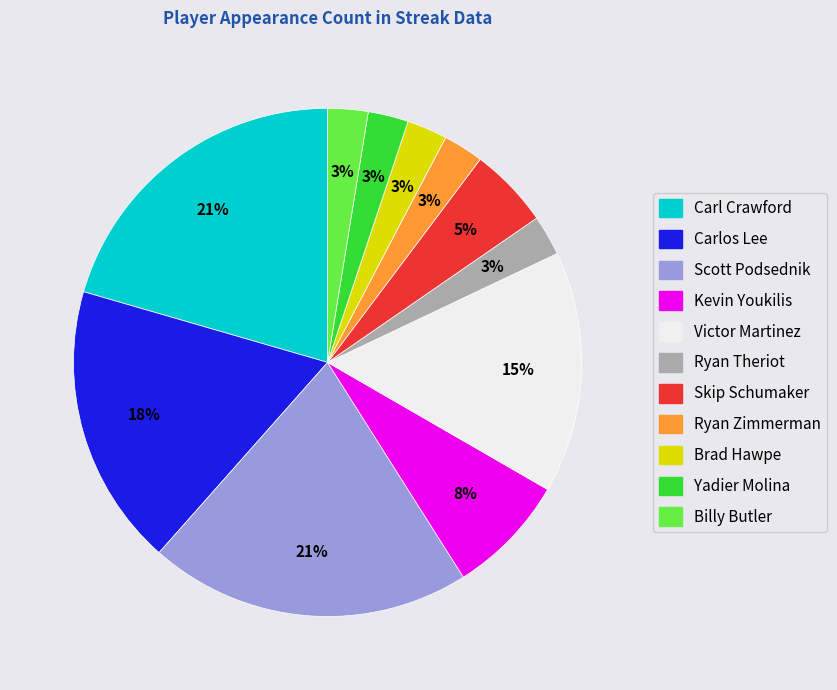

Is it true that Brad Hawpe is 17% of the pie?

False